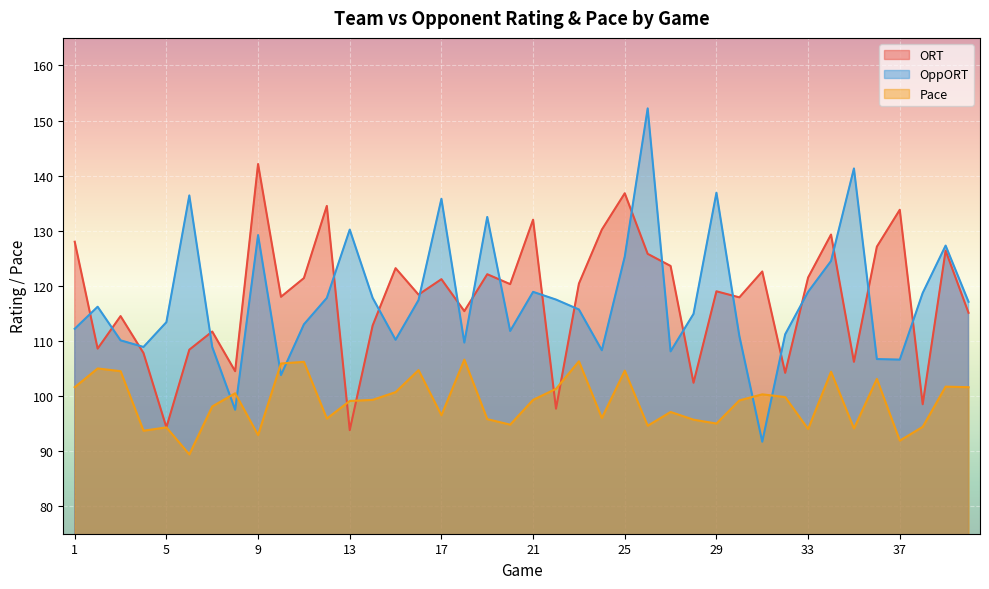

At which category does OppORT reach its first local peak?

2